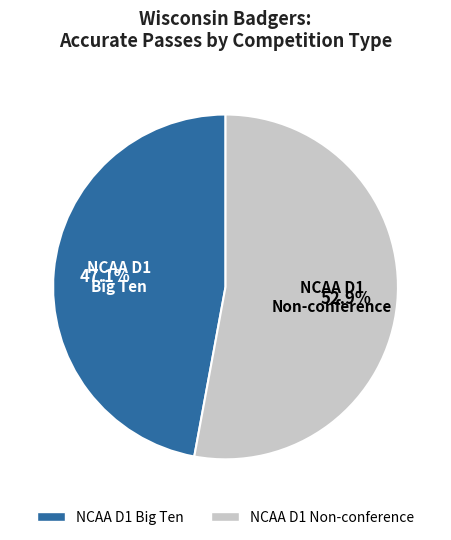

How many segments does this pie chart have?

2